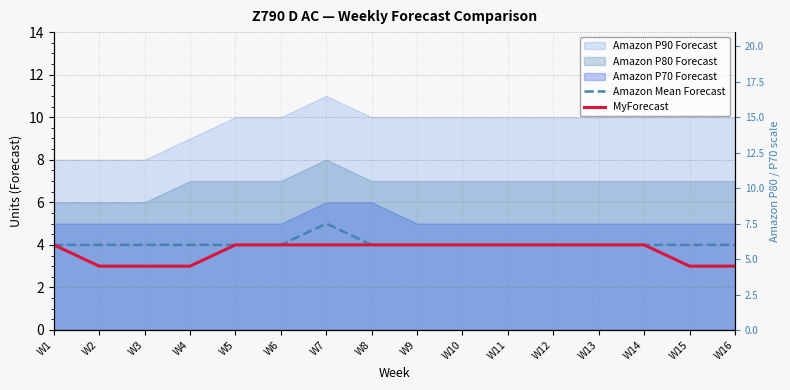

Reading left to right, transcribe all the data shown in this chart.

Amazon Mean Forecast: W1=4	W2=4	W3=4	W4=4	W5=4	W6=4	W7=5	W8=4	W9=4	W10=4	W11=4	W12=4	W13=4	W14=4	W15=4	W16=4
MyForecast: W1=4	W2=3	W3=3	W4=3	W5=4	W6=4	W7=4	W8=4	W9=4	W10=4	W11=4	W12=4	W13=4	W14=4	W15=3	W16=3